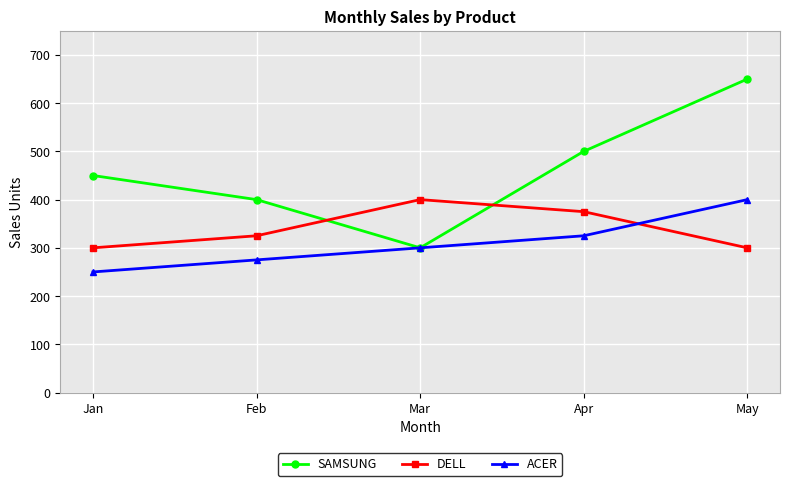

What is the difference between the maximum and second lowest values in the SAMSUNG series?

250